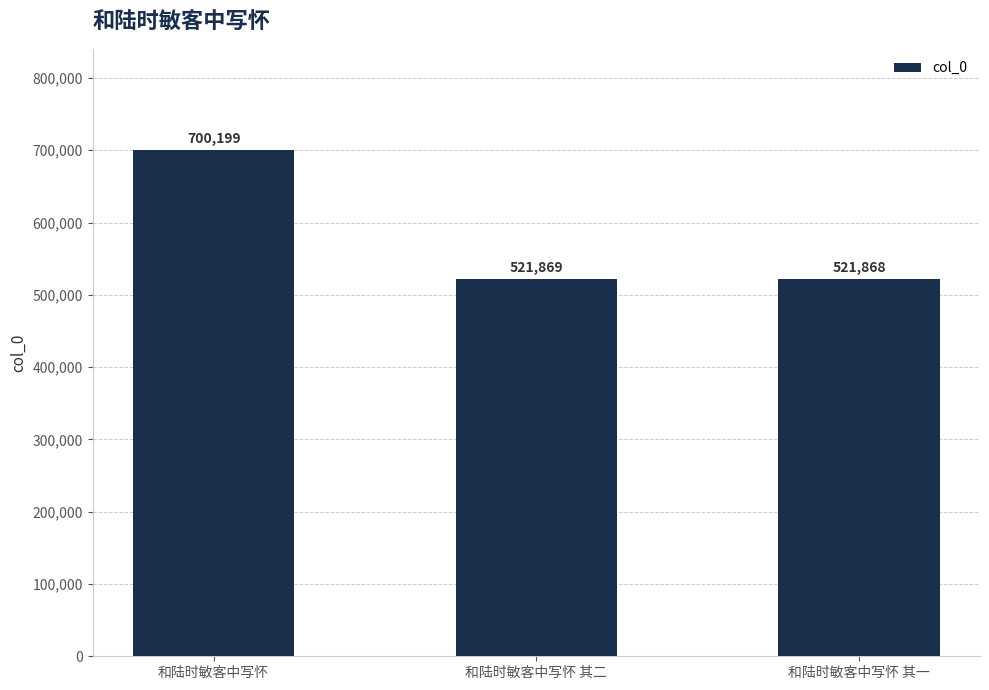

What is the difference between the maximum and second lowest values?

178330